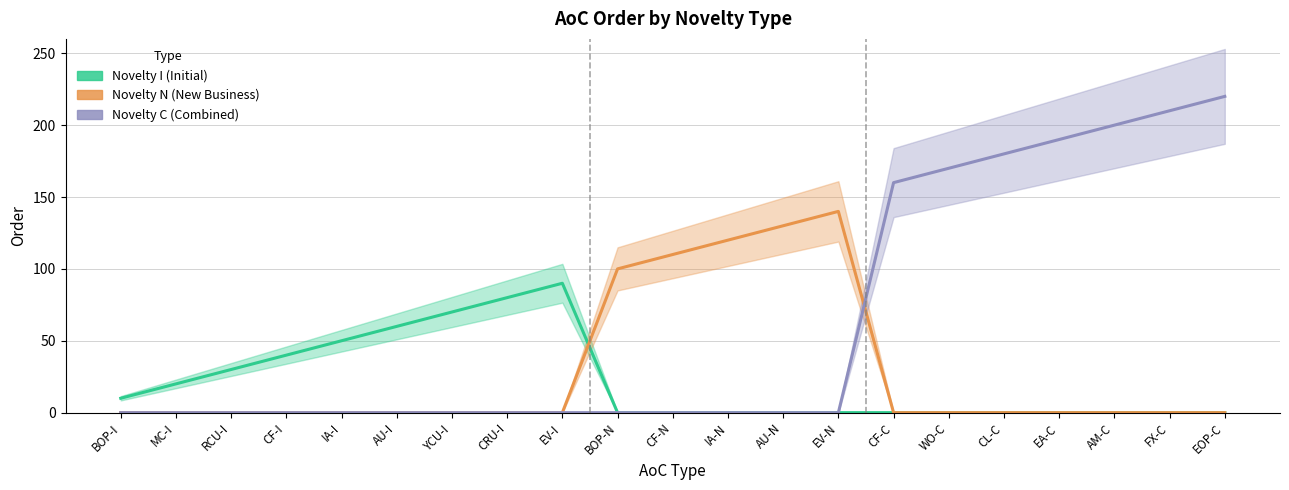

What are all the series names shown in the legend?

Novelty I (Initial), Novelty N (New Business), Novelty C (Combined)